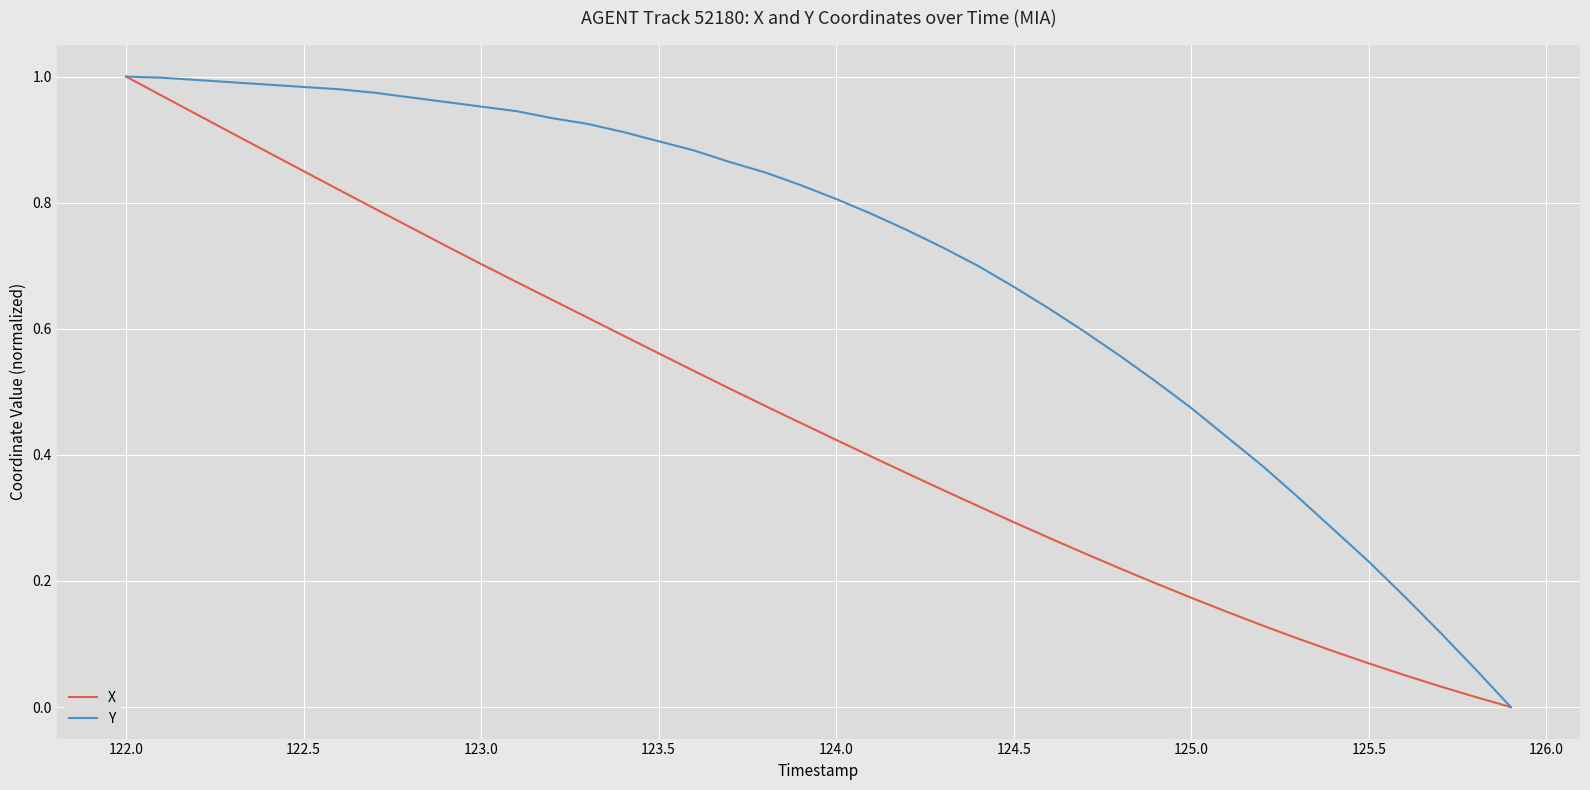

Which series has the largest total across all categories?

Y